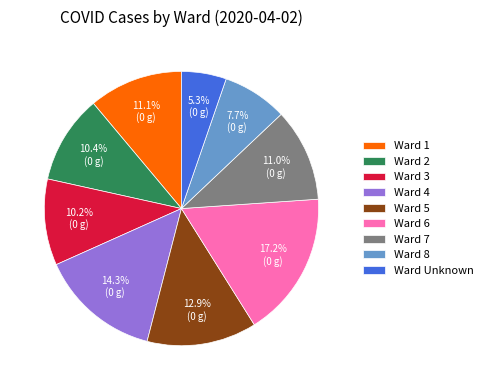

Combined, do Ward 4 and Ward 5 account for over 50%?

No